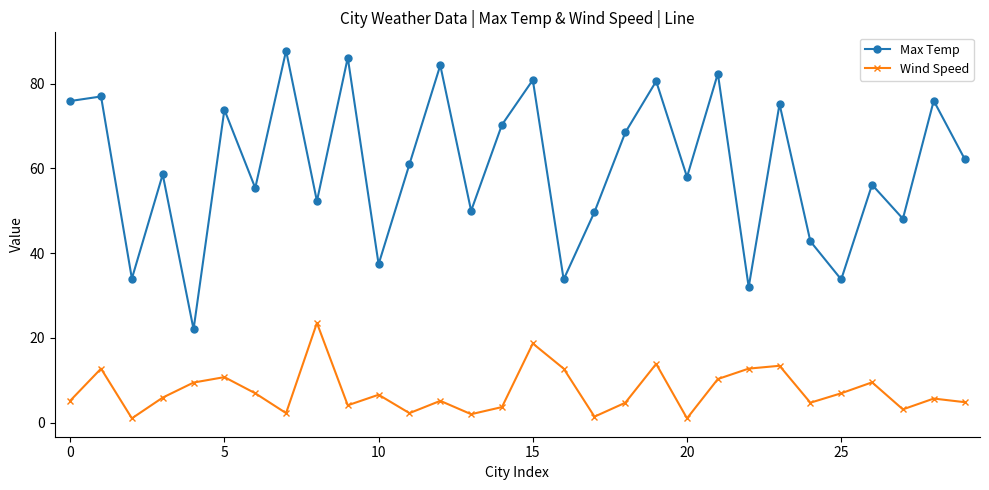

What is the sum of all Wind Speed values?

225.1